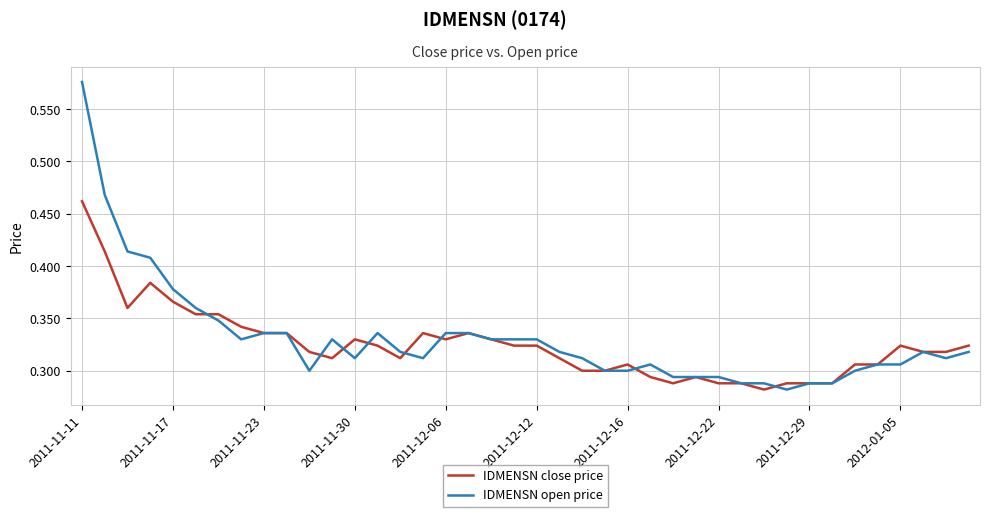

Which series has the largest range (max minus min)?

IDMENSN open price